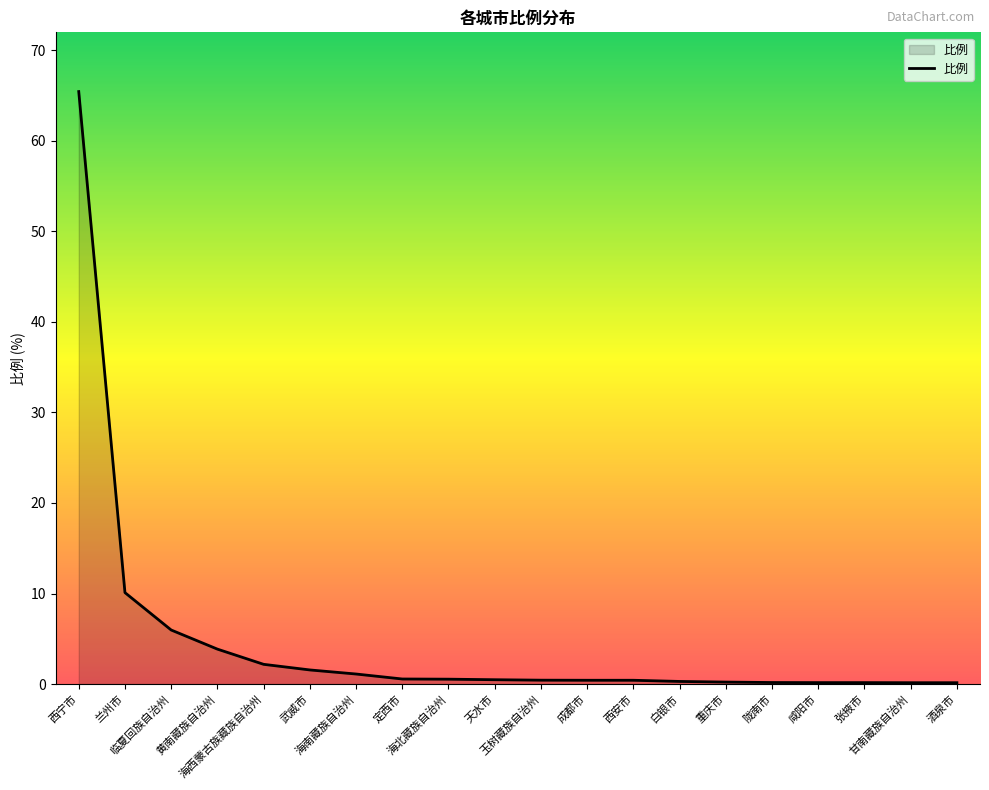

How many lines are shown in the chart?

1